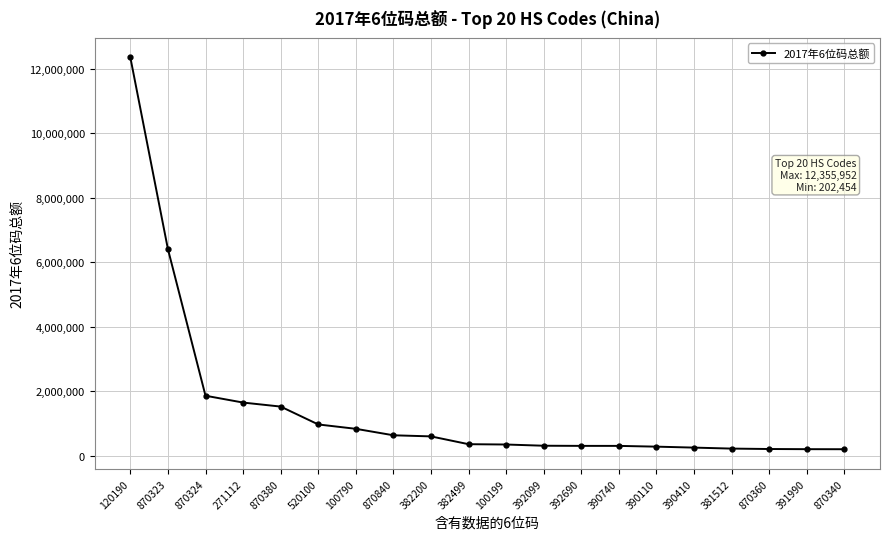

What is the maximum value shown in the chart?

12355952